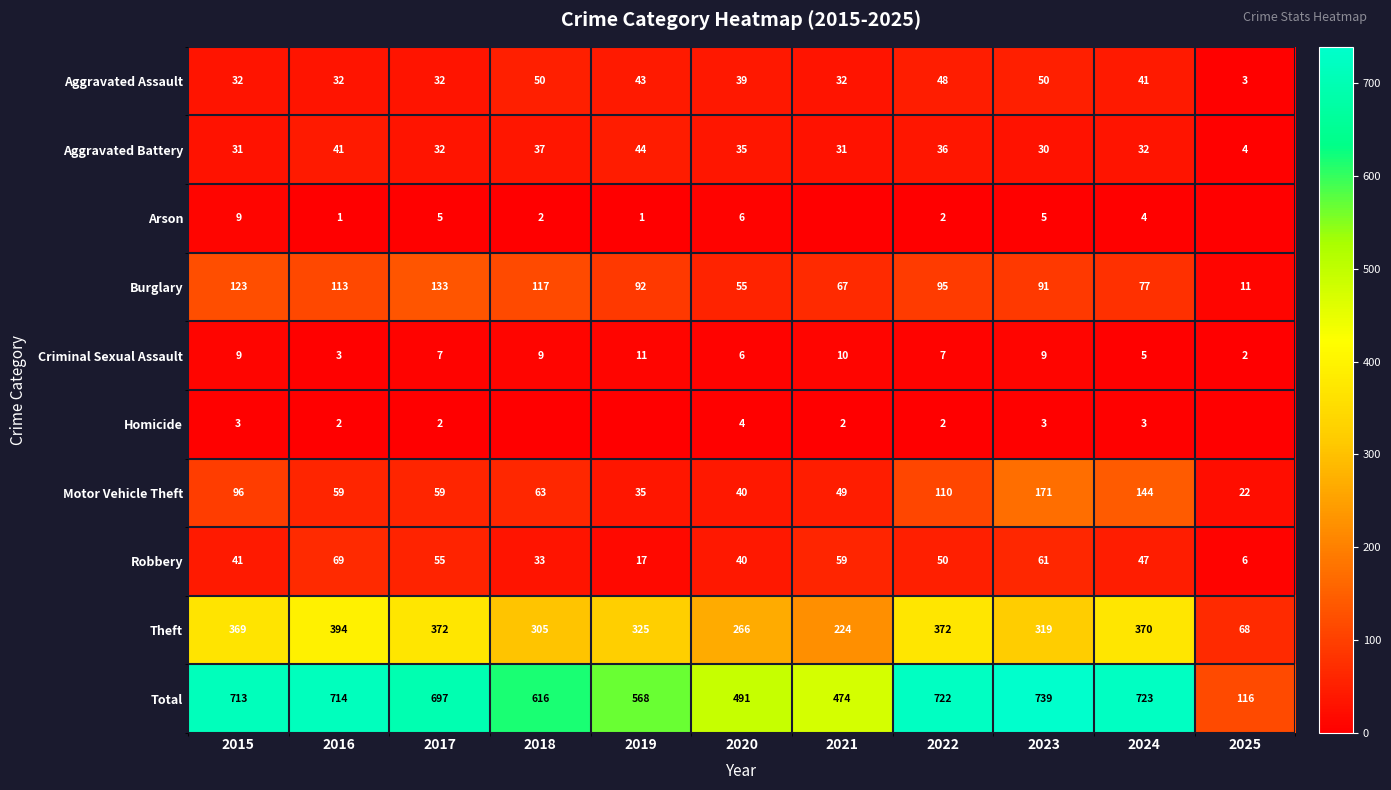

What is the maximum value for Aggravated Battery?

44